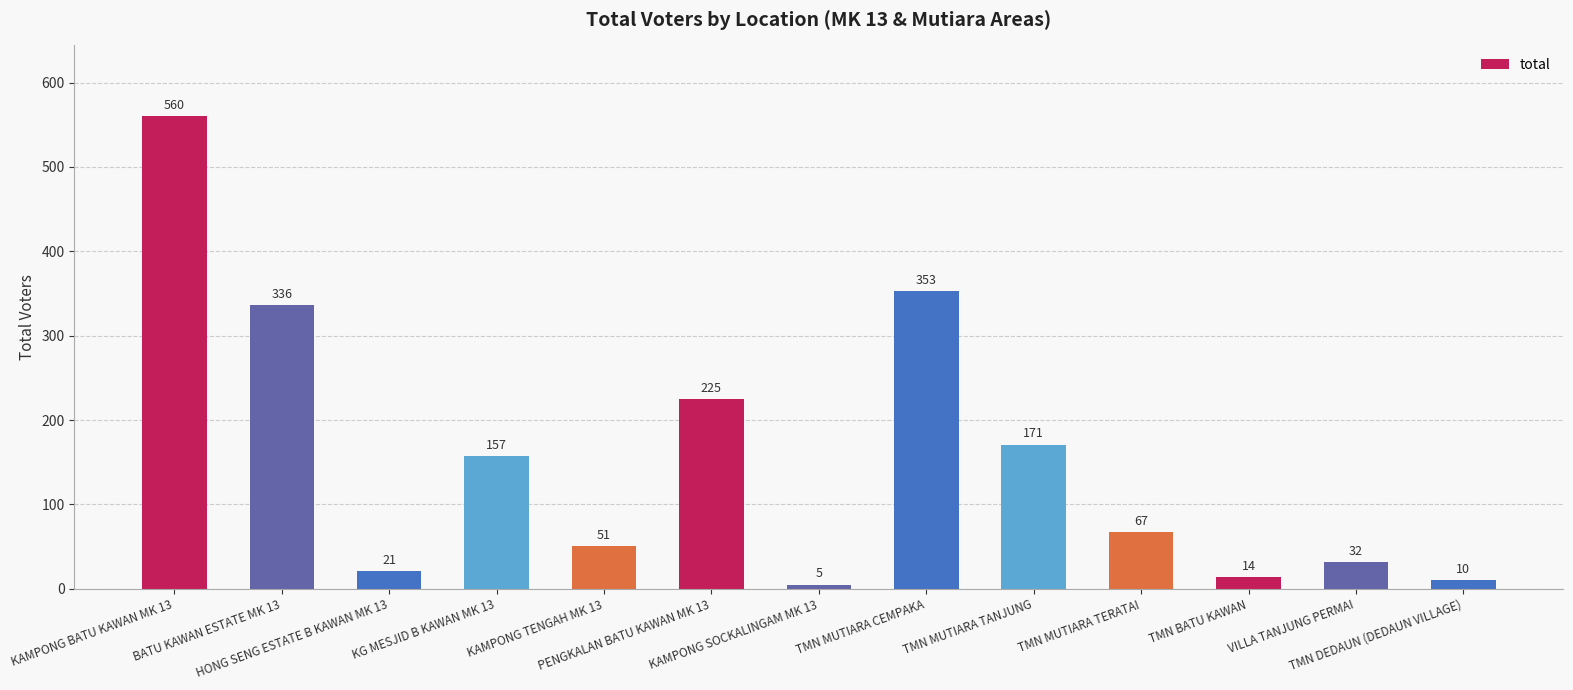

Reading left to right, list all the values displayed in this chart.

KAMPONG BATU KAWAN MK 13=560	BATU KAWAN ESTATE MK 13=336	HONG SENG ESTATE B KAWAN MK 13=21	KG MESJID B KAWAN MK 13=157	KAMPONG TENGAH MK 13=51	PENGKALAN BATU KAWAN MK 13=225	KAMPONG SOCKALINGAM MK 13=5	TMN MUTIARA CEMPAKA=353	TMN MUTIARA TANJUNG=171	TMN MUTIARA TERATAI=67	TMN BATU KAWAN=14	VILLA TANJUNG PERMAI=32	TMN DEDAUN (DEDAUN VILLAGE)=10